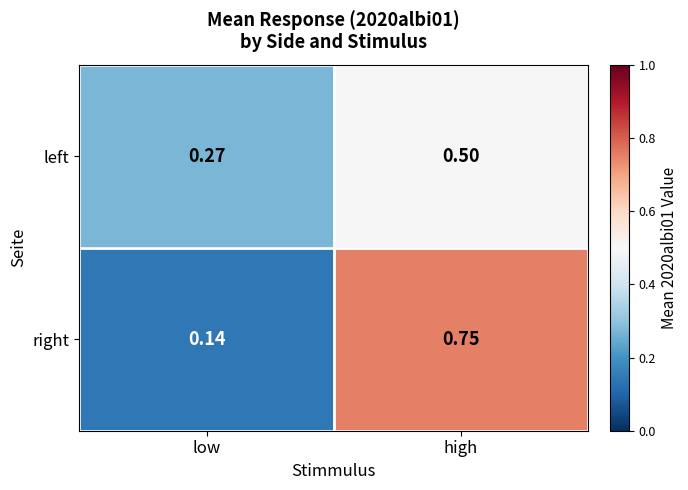

Between low and high, which series saw the biggest shift?

right